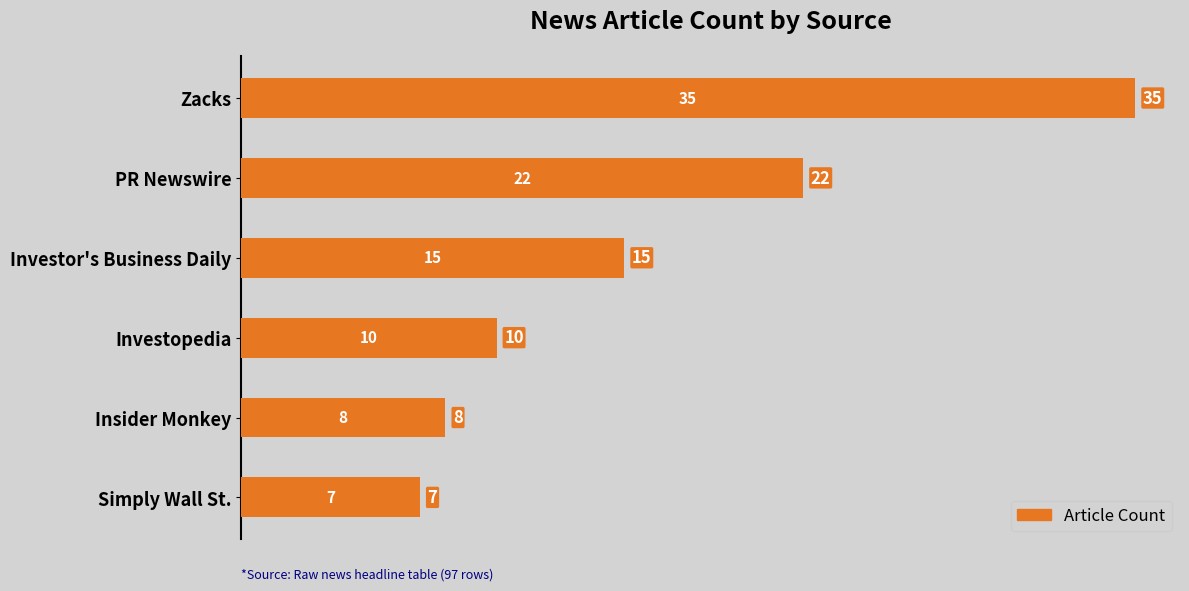

Reading top to bottom, extract all data points from this chart.

Zacks=35	PR Newswire=22	Investor's Business Daily=15	Investopedia=10	Insider Monkey=8	Simply Wall St.=7